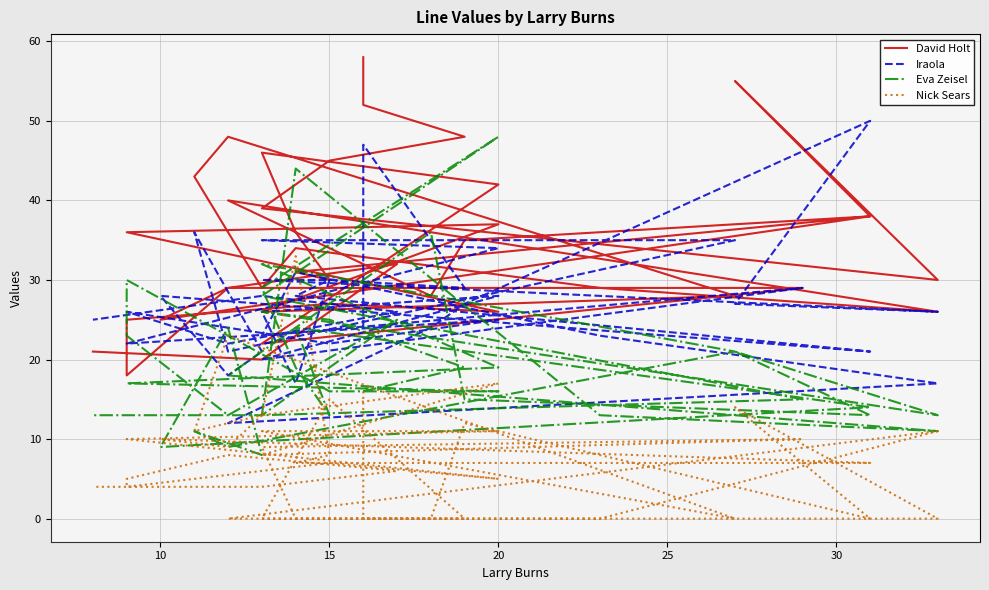

True or false: Eva Zeisel has a value of 4 at 12.

False